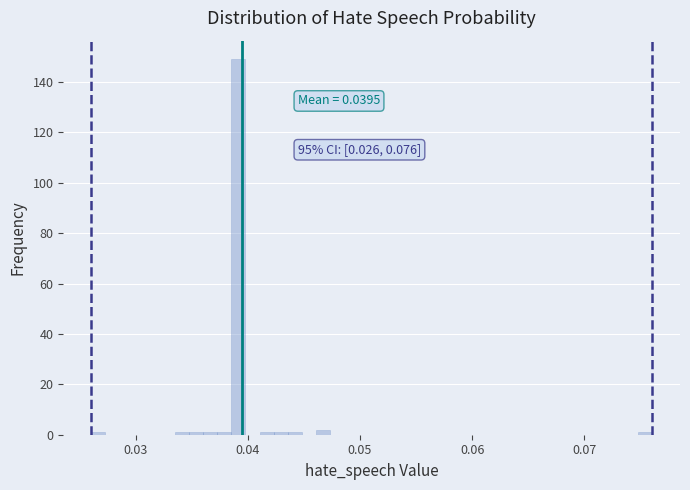

Around what value on the x-axis is the tallest bar? Give the approximate position of its centre, as read against the axis.

0.039